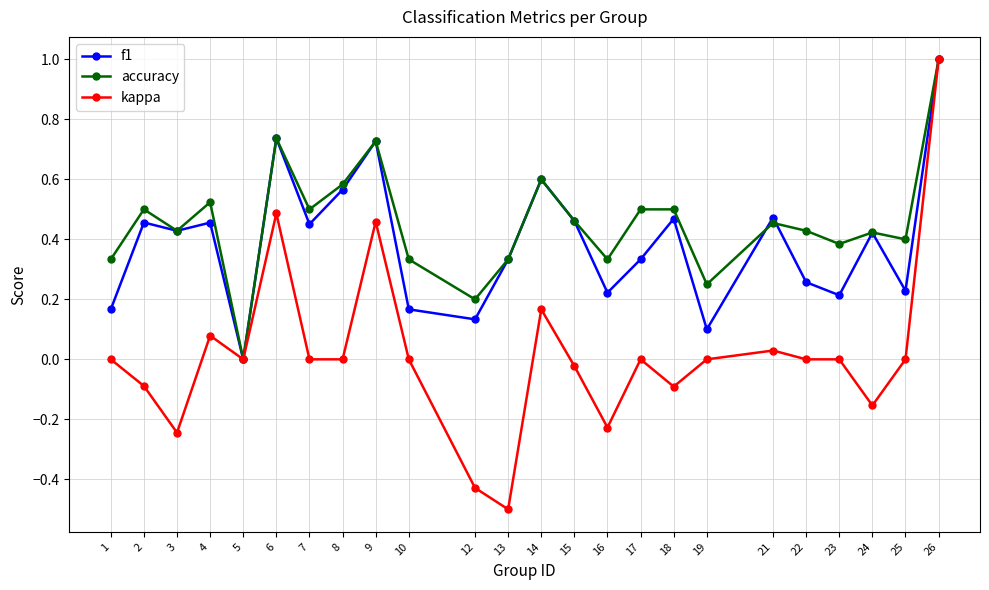

At which label is accuracy closest to 0?

5